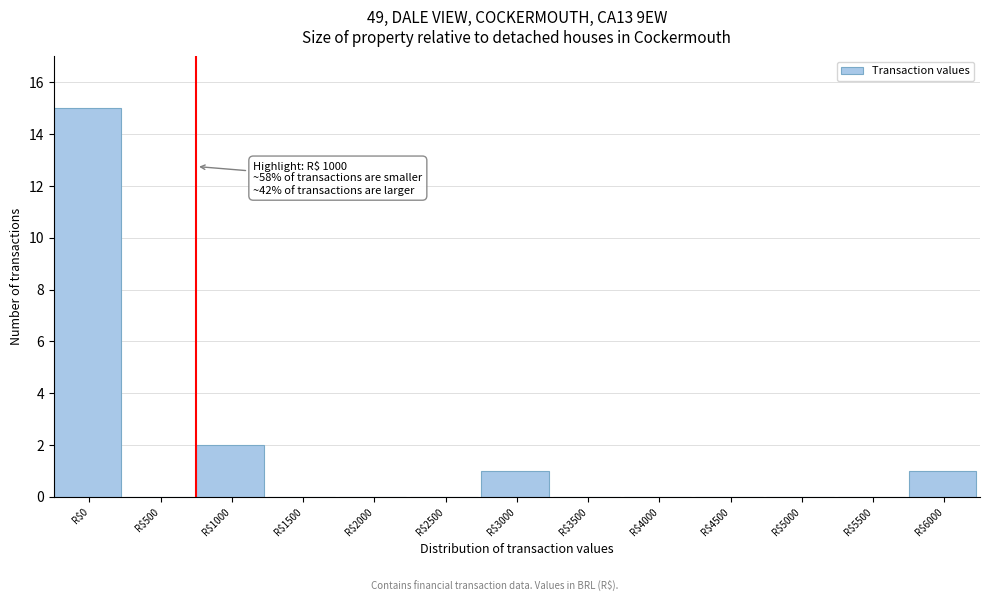

What is the sum of all values?

19